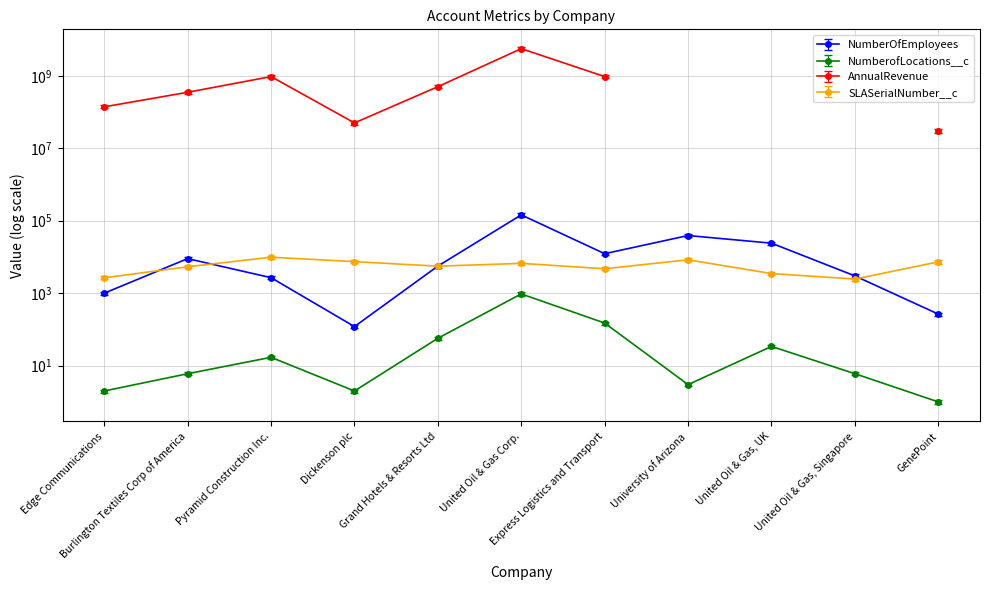

What is the difference between the maximum and second lowest values in the SLASerialNumber__c series?

7183.0